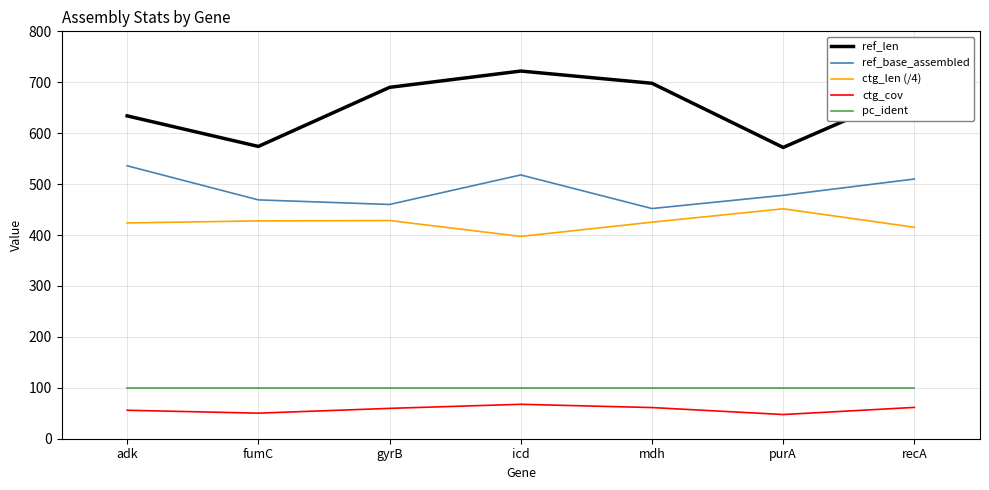

At how many categories does at least one series exceed 309?

7